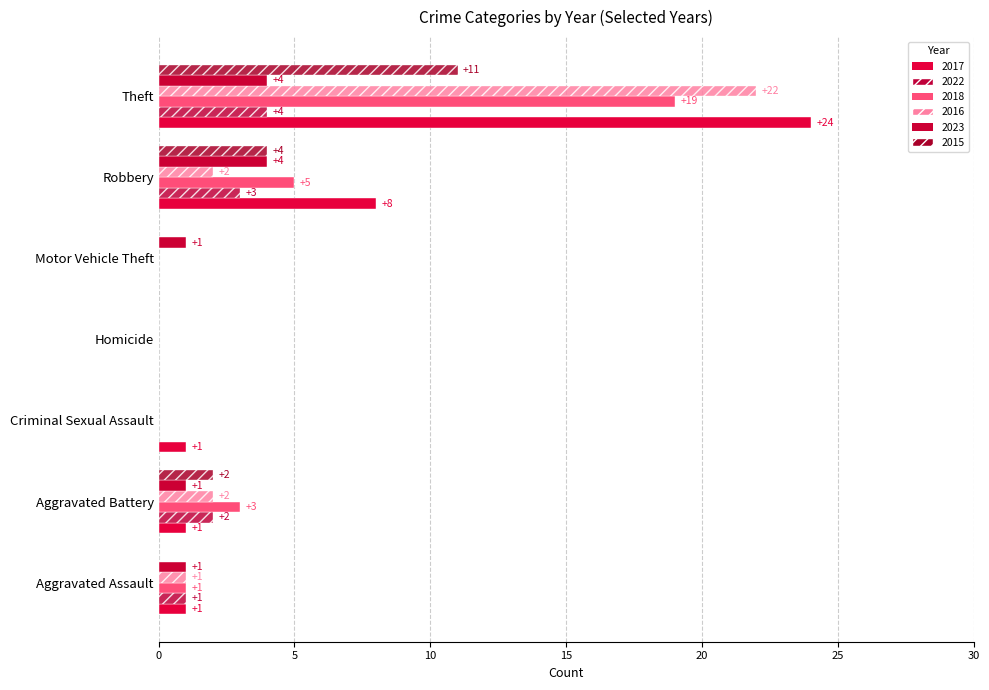

Rank the series at Aggravated Battery from highest to lowest value.

2018, 2022, 2016, 2015, 2017, 2023